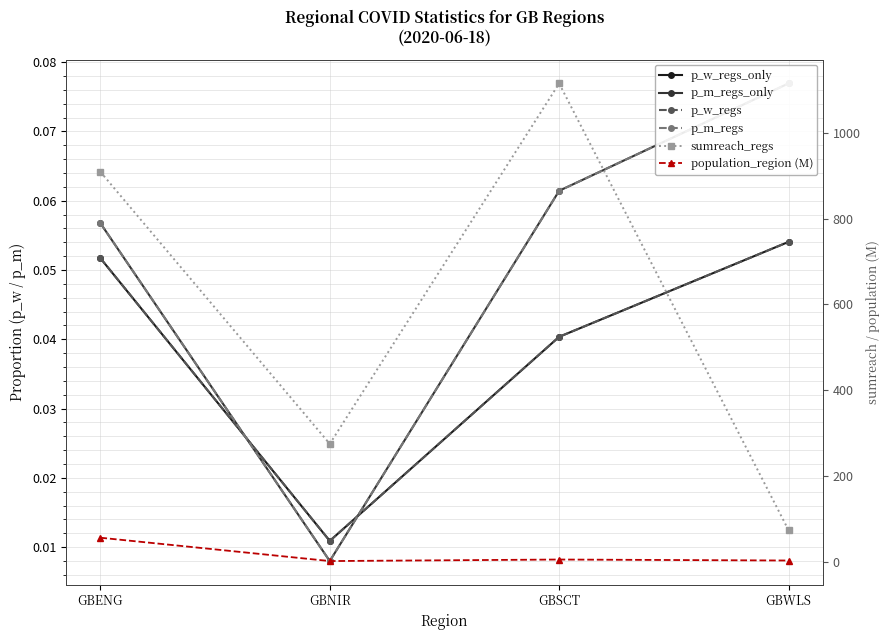

Rank the categories by p_w_regs value from highest to lowest.

GBWLS, GBENG, GBSCT, GBNIR